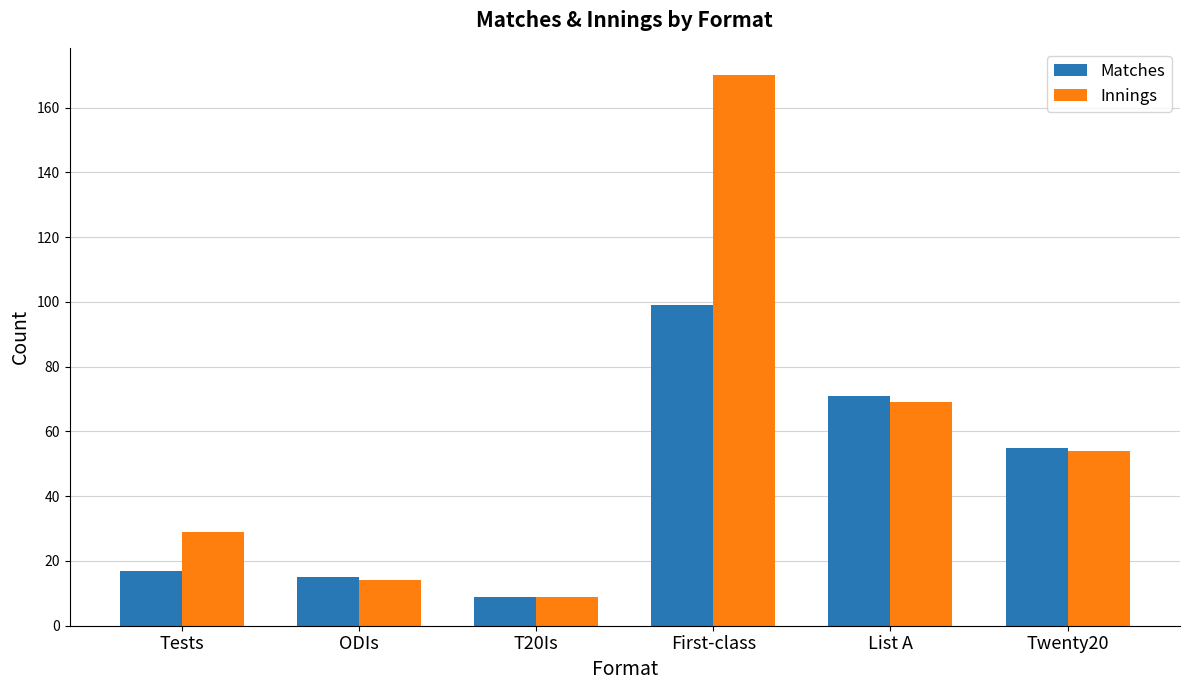

Read the Matches value at ODIs, to the nearest 10.

20